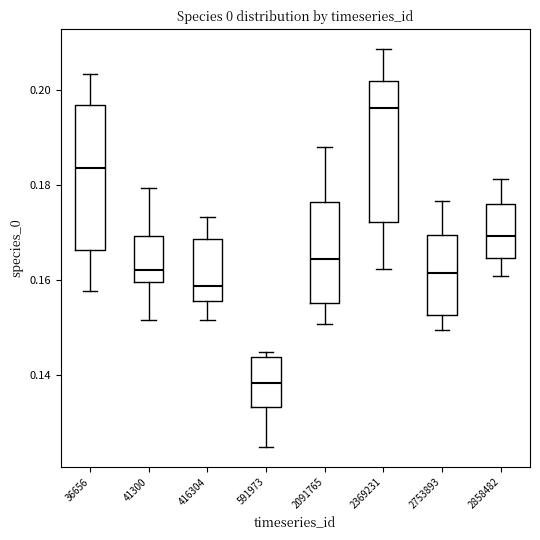

Which box's median line is the lowest?

591973